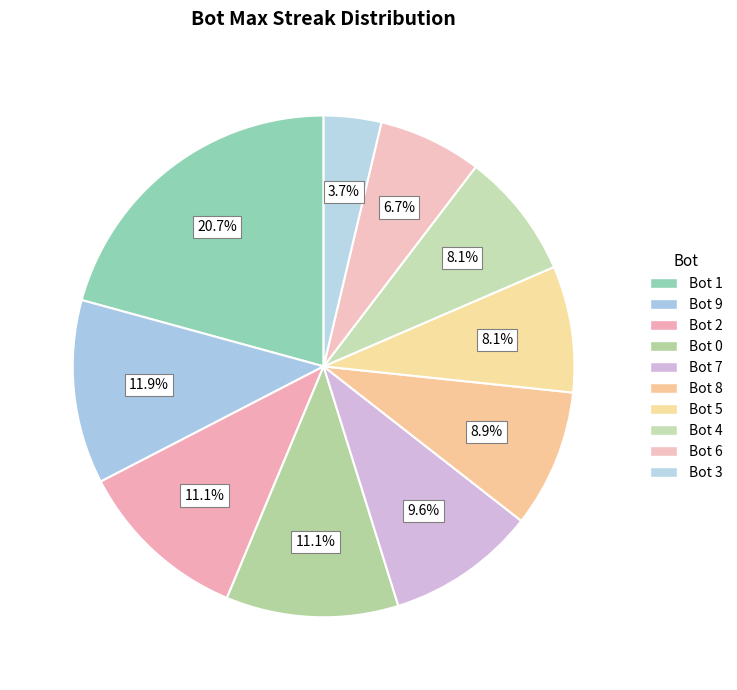

Count the number of slices in the pie.

10